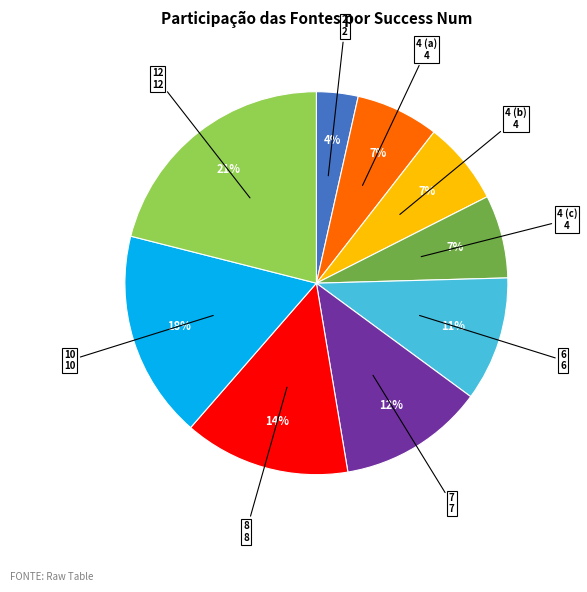

How many segments does this pie chart have?

9